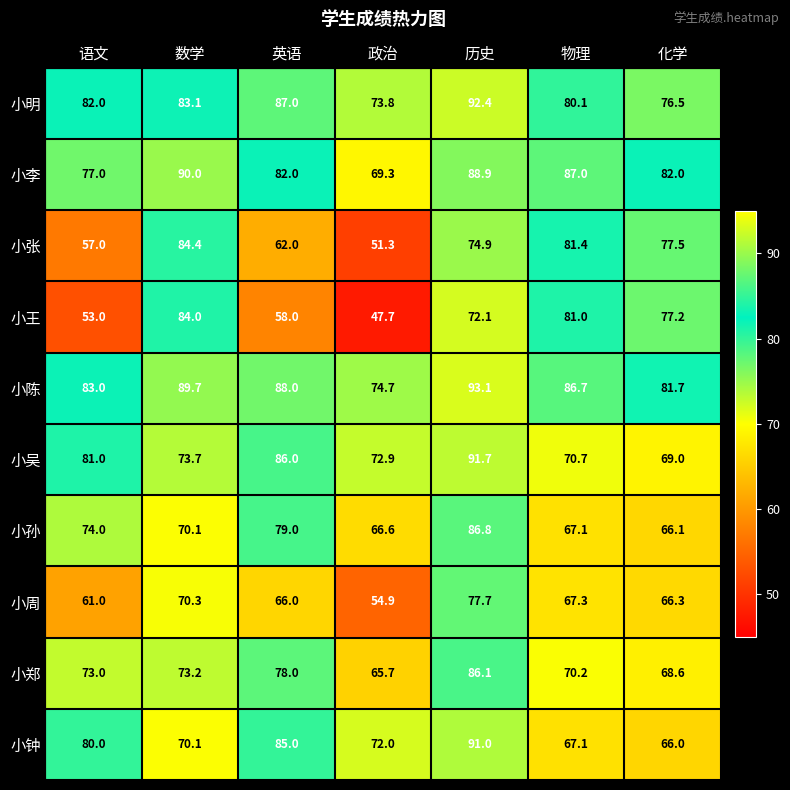

What is the difference between the maximum and second lowest values in the 小陈 series?

11.4